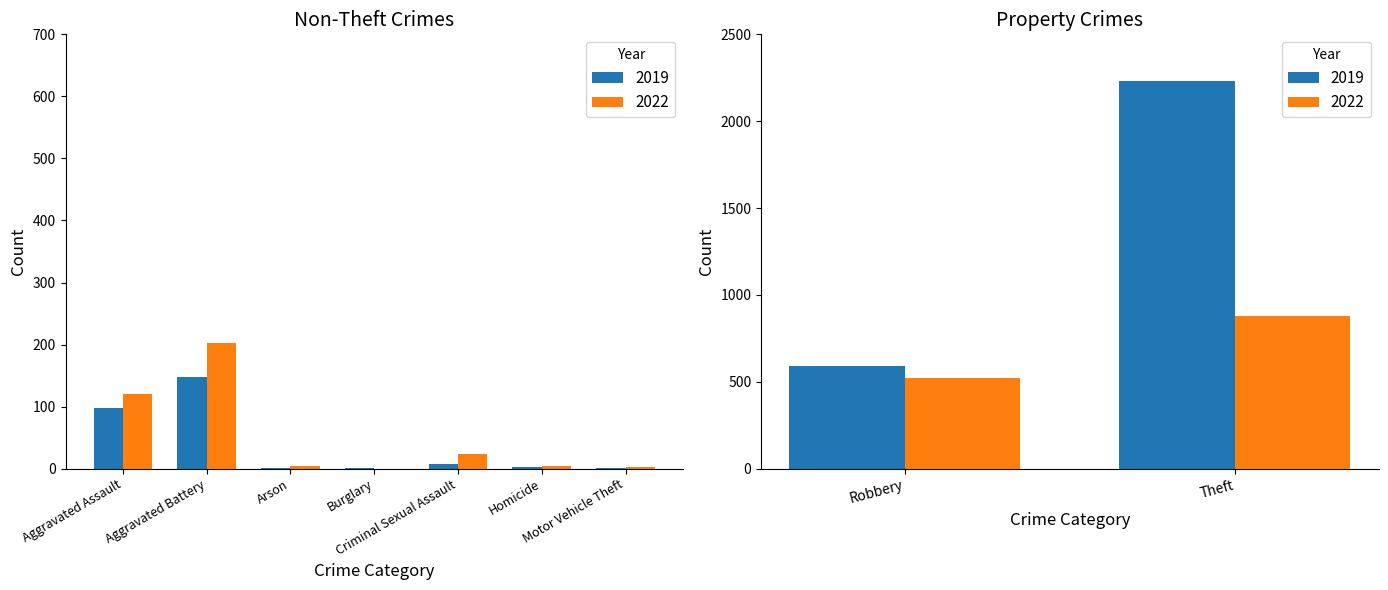

The 2022 series shows 3 at Motor Vehicle Theft. True or false?

False